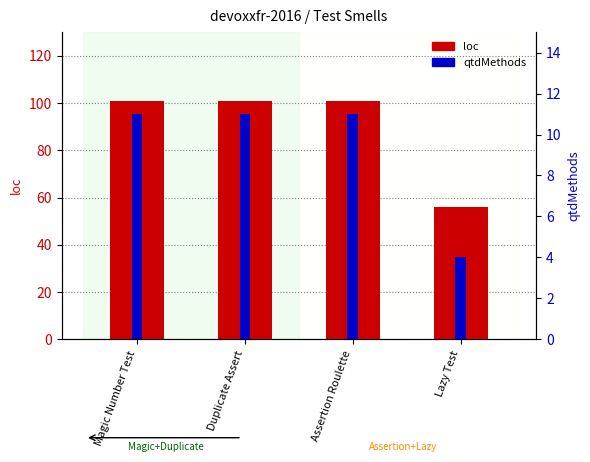

Reading left to right, list all the values displayed in this chart.

loc: 101	101	101	56
qtdMethods: 11	11	11	4